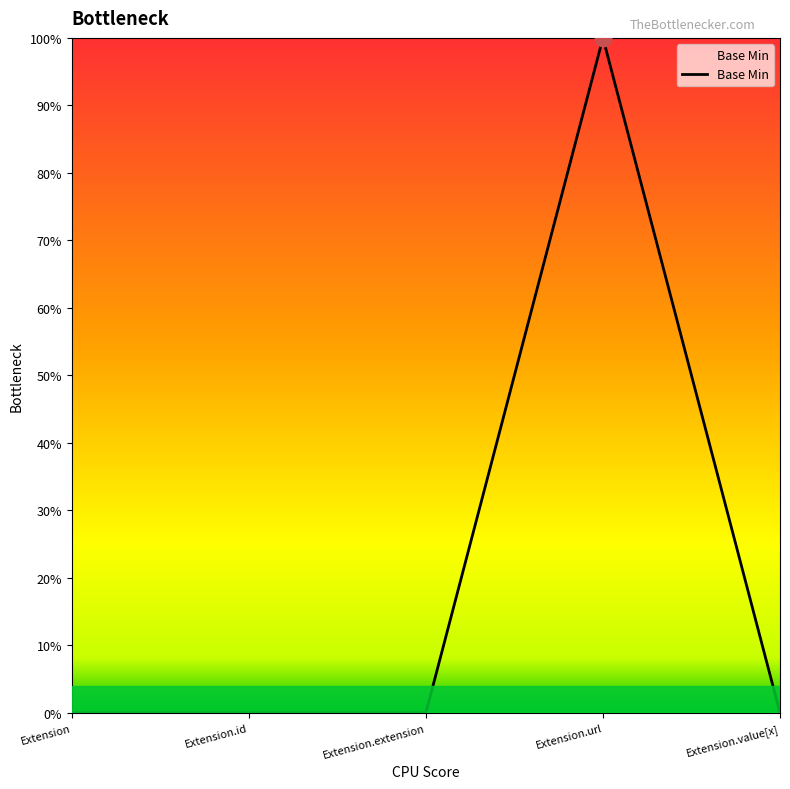

At which category does the data reach its first local peak?

Extension.url